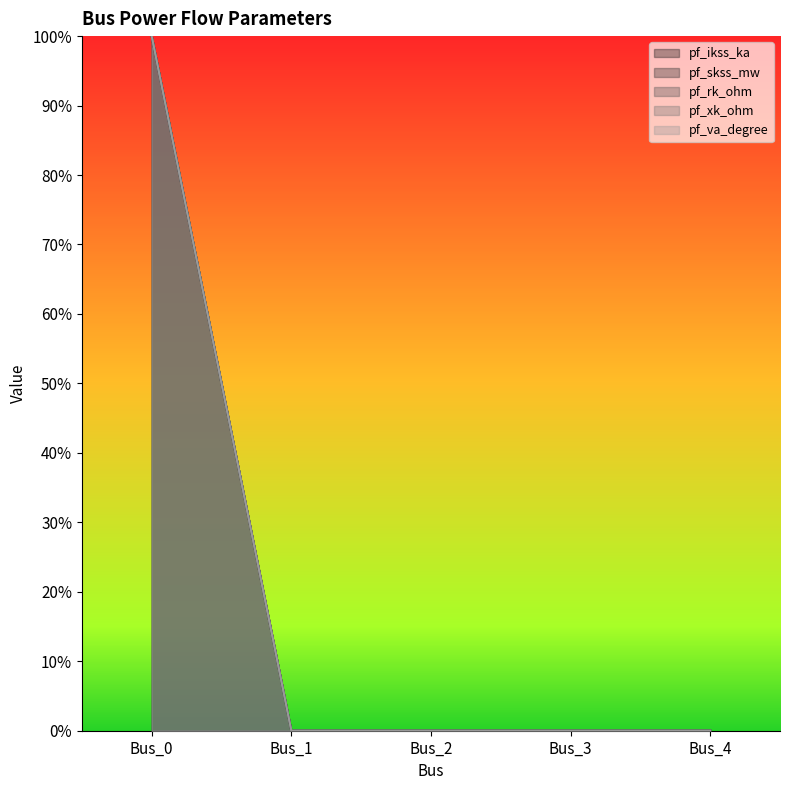

True or false: pf_skss_mw has more than 1 interior local peaks.

False